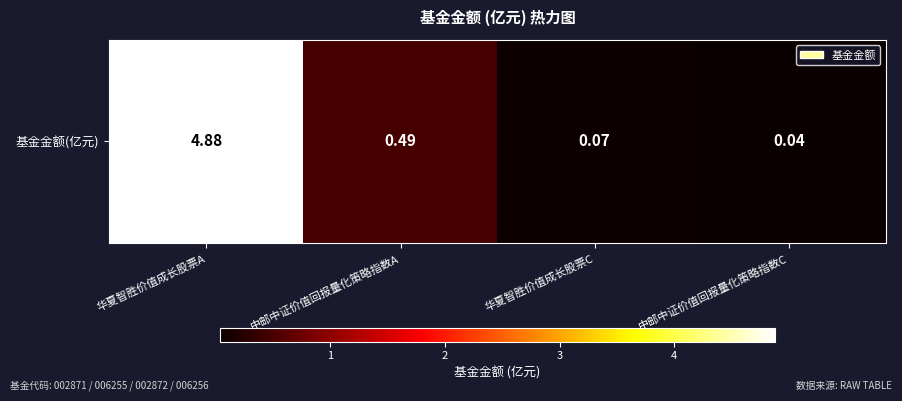

Reading left to right, extract all data points from this chart.

4.9	0.5	0.1	0.0